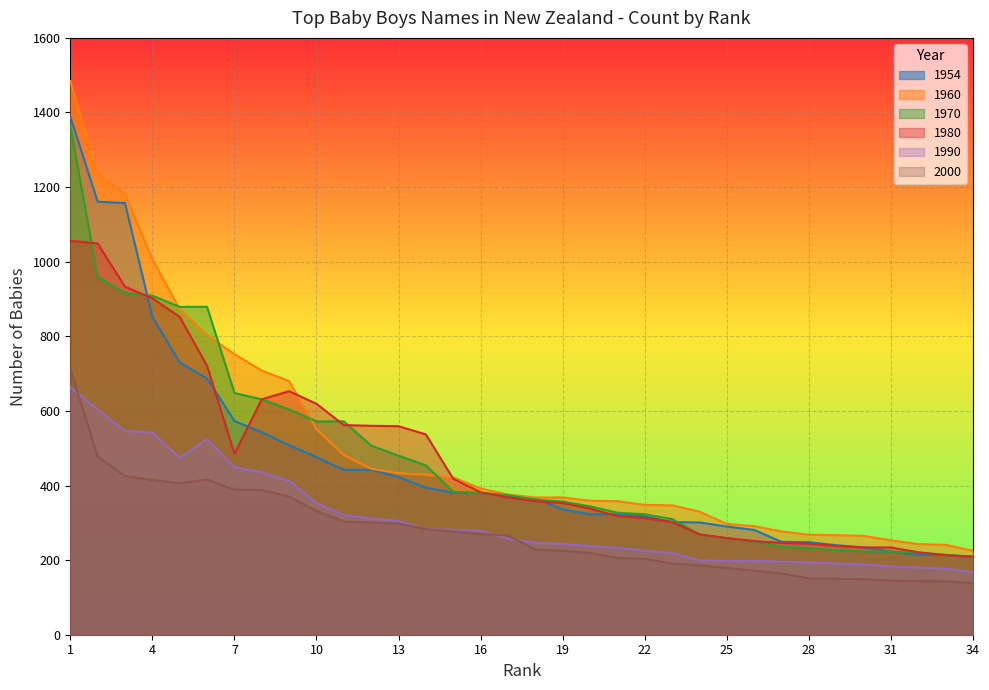

Which category has the lowest value in the 1990 series?

34